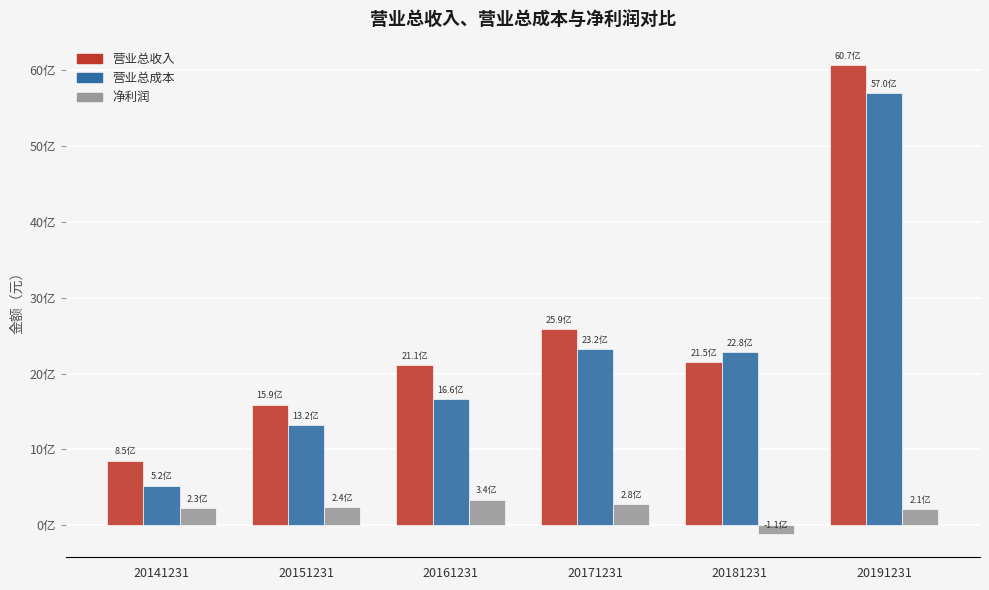

Are the bars horizontal?

No